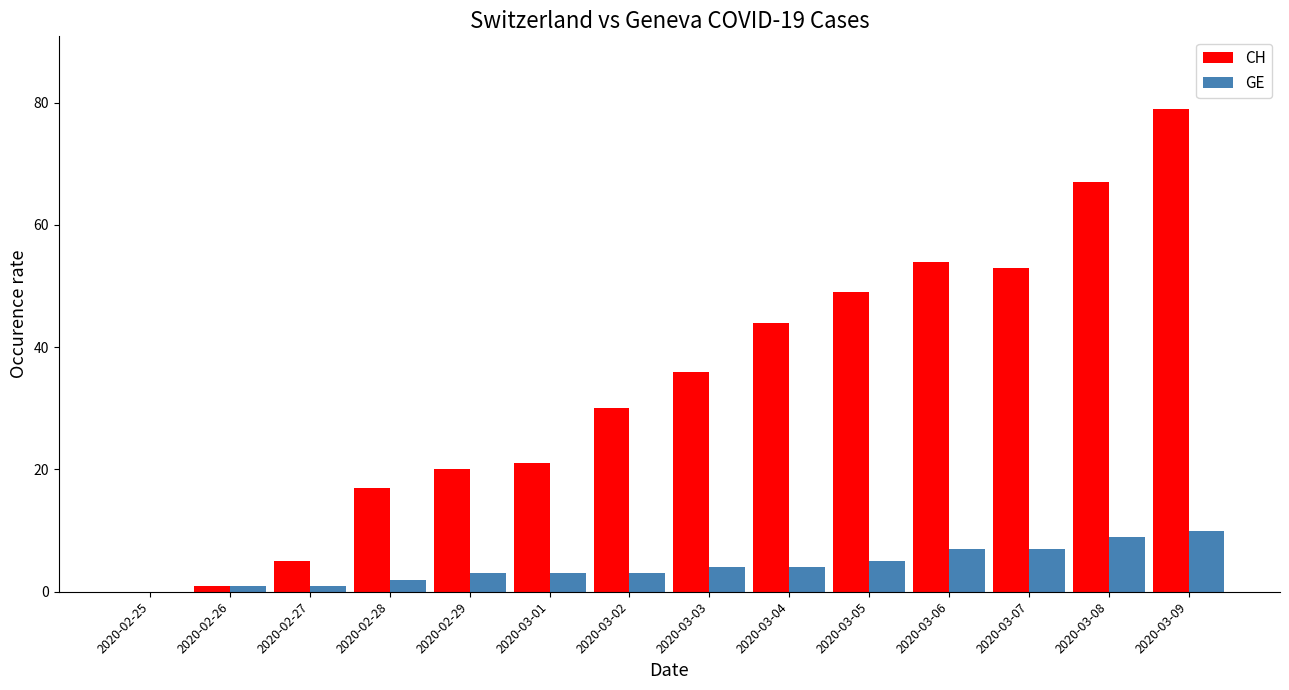

What is the sum of all GE values?

59